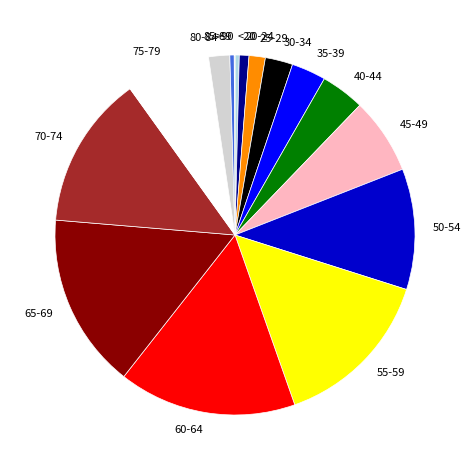

The 65-69 slice represents 4% of the pie. True or false?

False